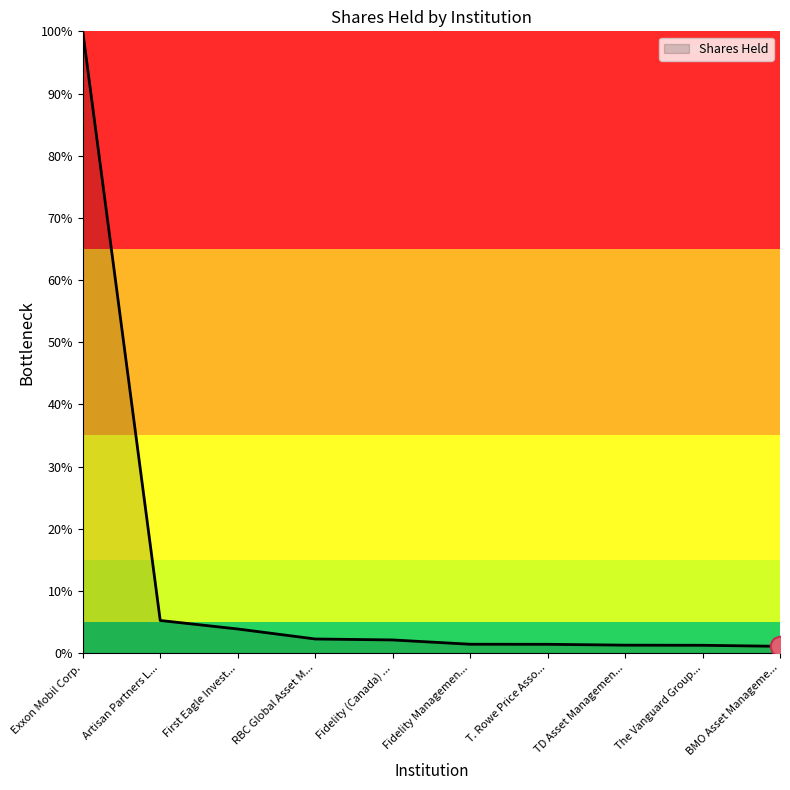

At which category does the chart reach its peak across all series?

Exxon Mobil Corp.